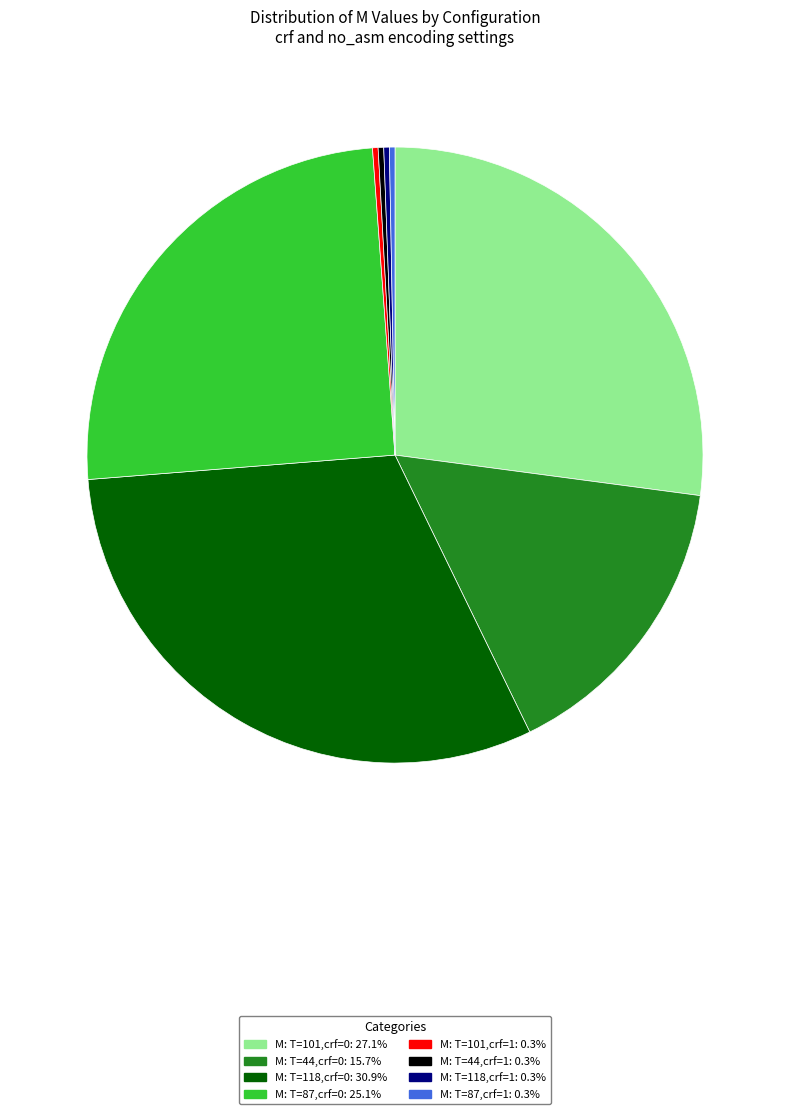

Is there any slice that represents more than half of the pie?

No